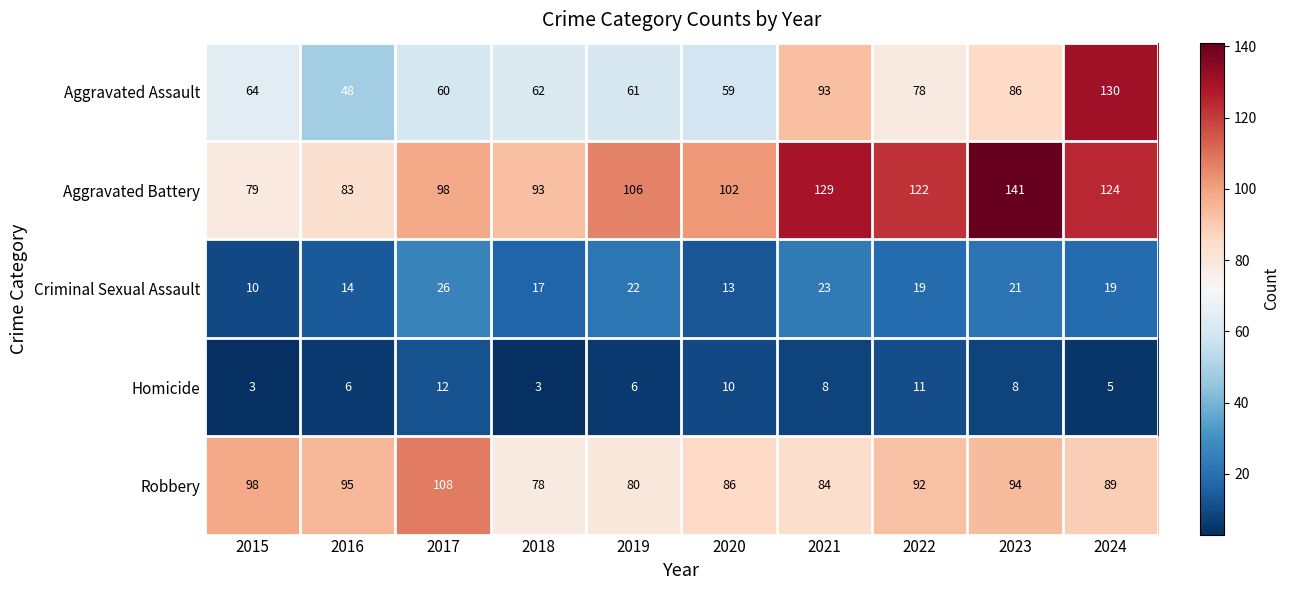

What is the difference between the Homicide values at 2018 and 2019?

3